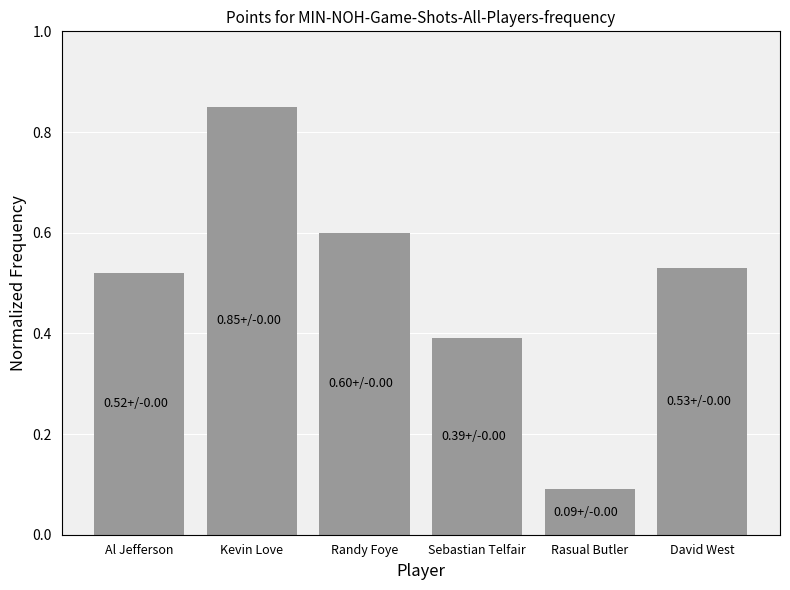

Rank the categories by value from lowest to highest.

Rasual Butler, Sebastian Telfair, Al Jefferson, David West, Randy Foye, Kevin Love